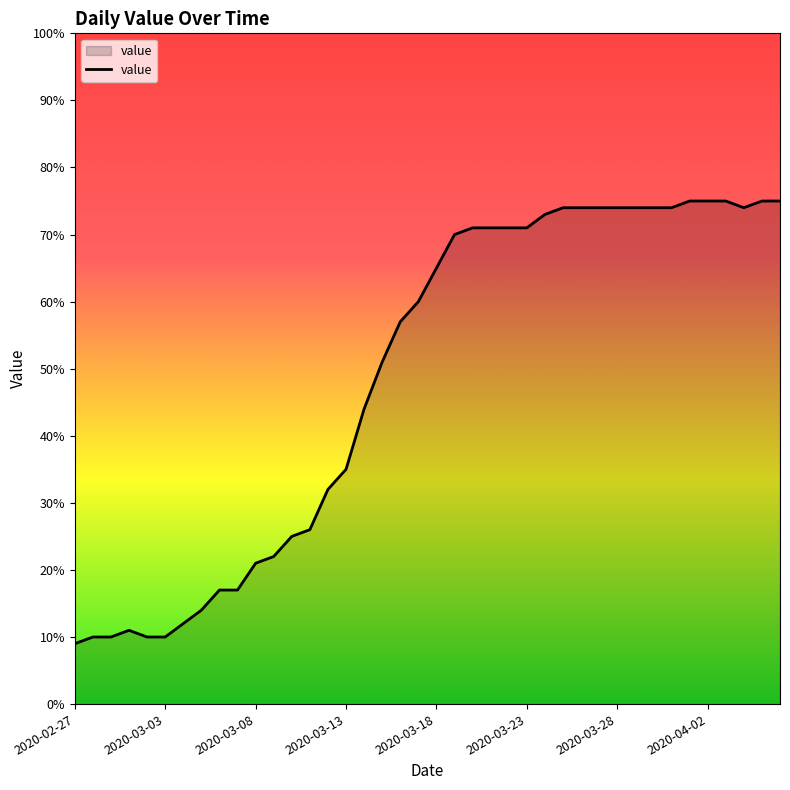

What is the difference between the maximum and minimum values?

66